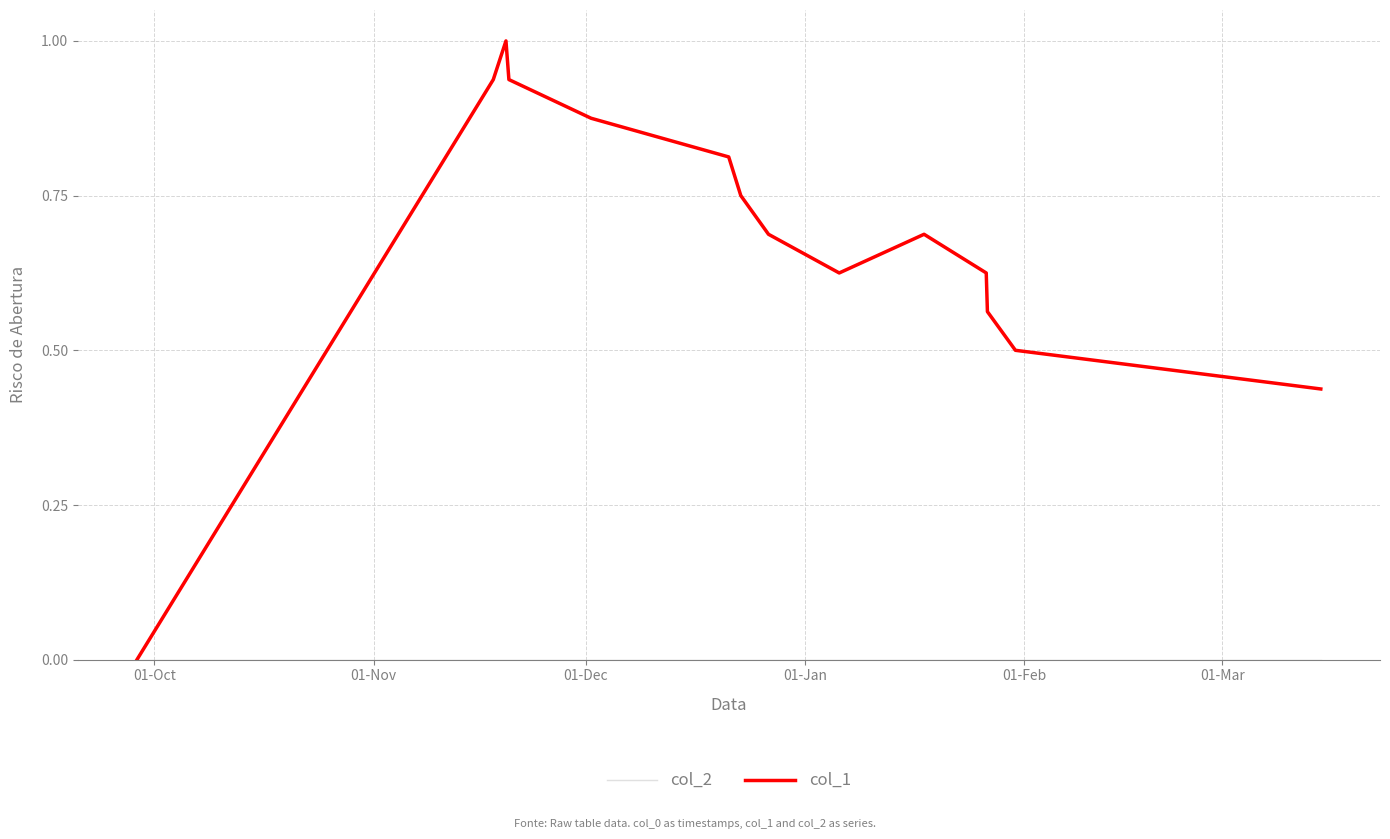

Which series has the largest total across all categories?

col_1